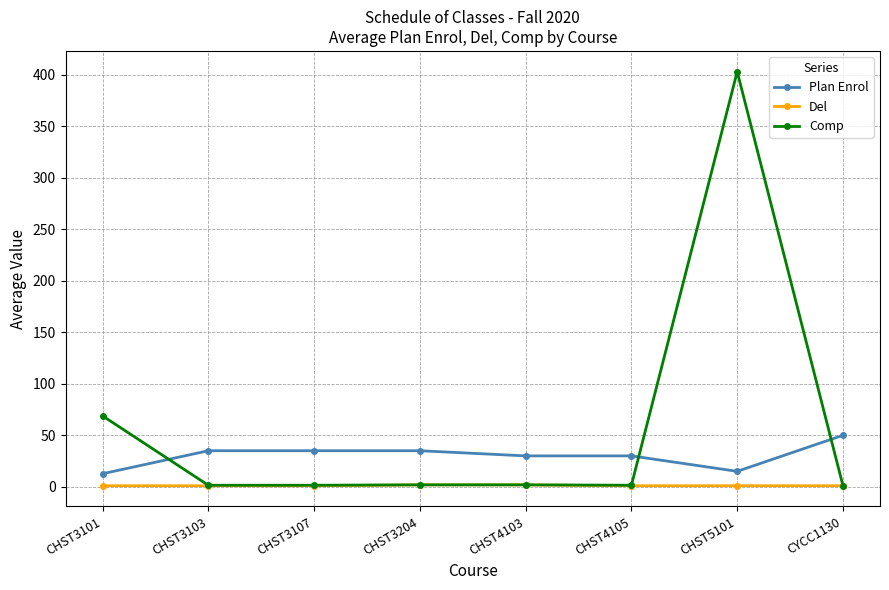

Which label corresponds to the largest value in the chart?

CHST5101